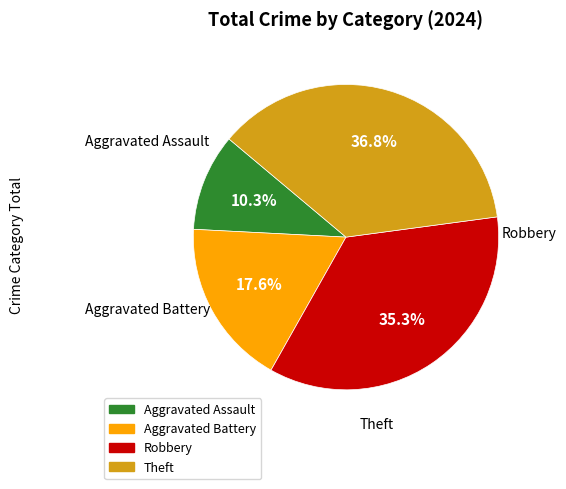

Is there any slice that represents more than half of the pie?

No